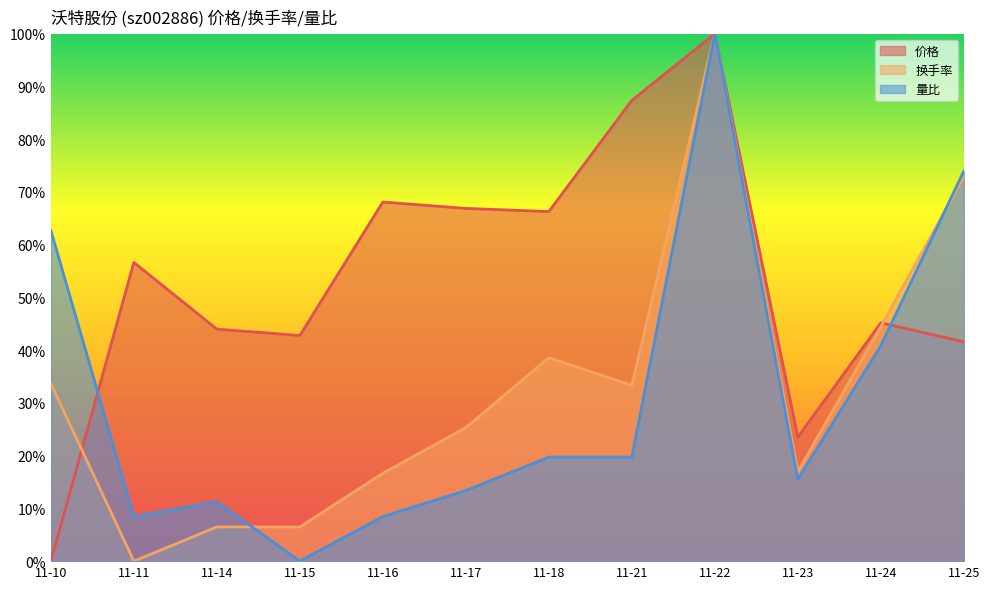

What is the difference between the maximum and minimum values in the 换手率 series?

100.0